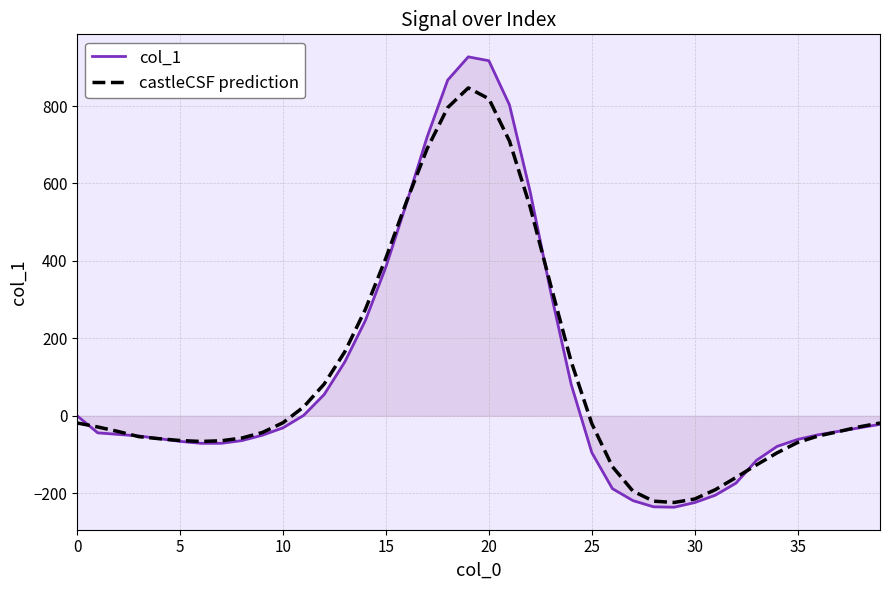

What is the maximum value shown in the chart?

927.0